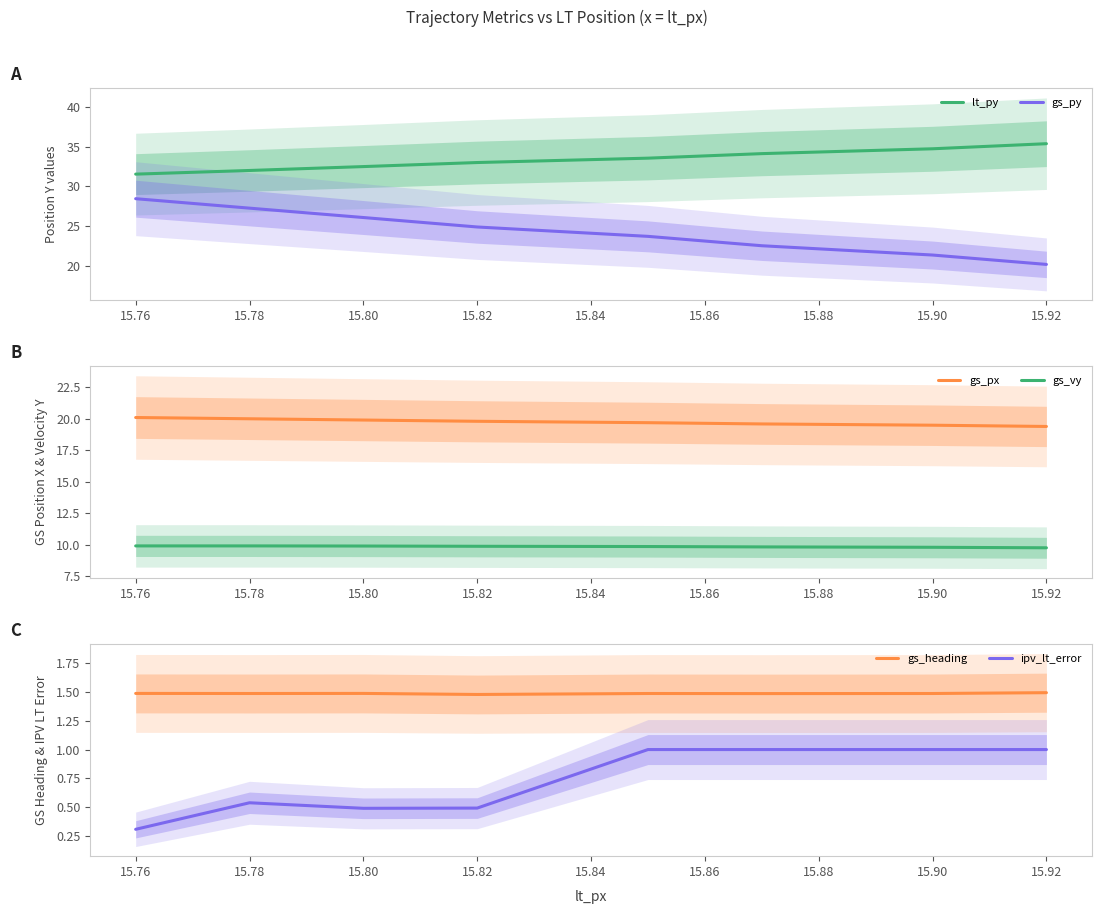

Which series has the largest range (max minus min)?

gs_py